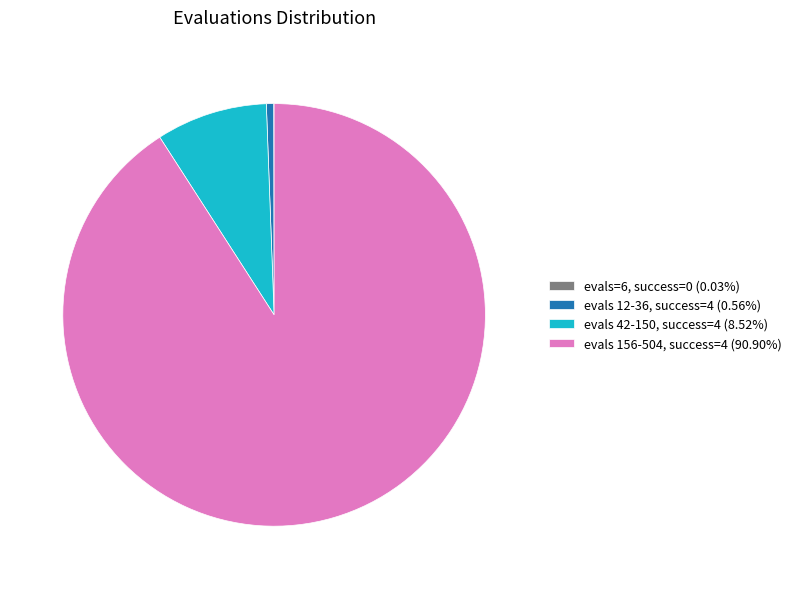

Is evals 156-504, success=4 (90.90%) the majority of the pie?

Yes